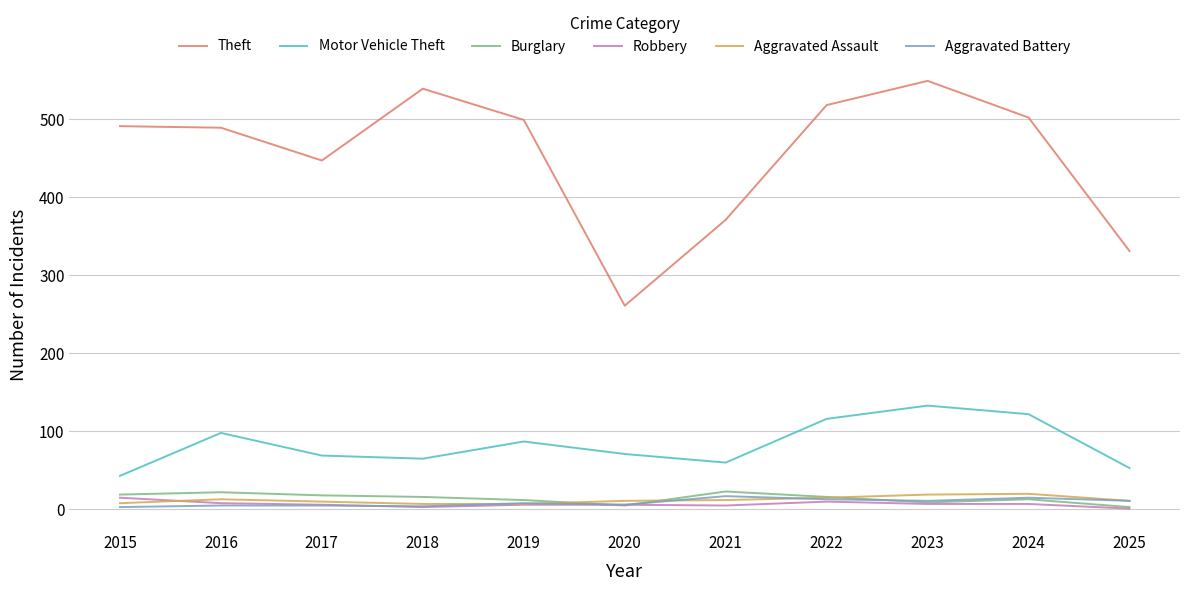

What is the lowest value of the Motor Vehicle Theft series?

43